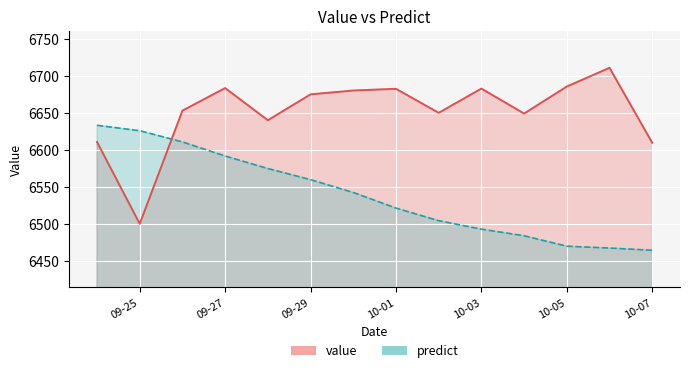

Where does the predict series first go above 6542?

2012-09-24